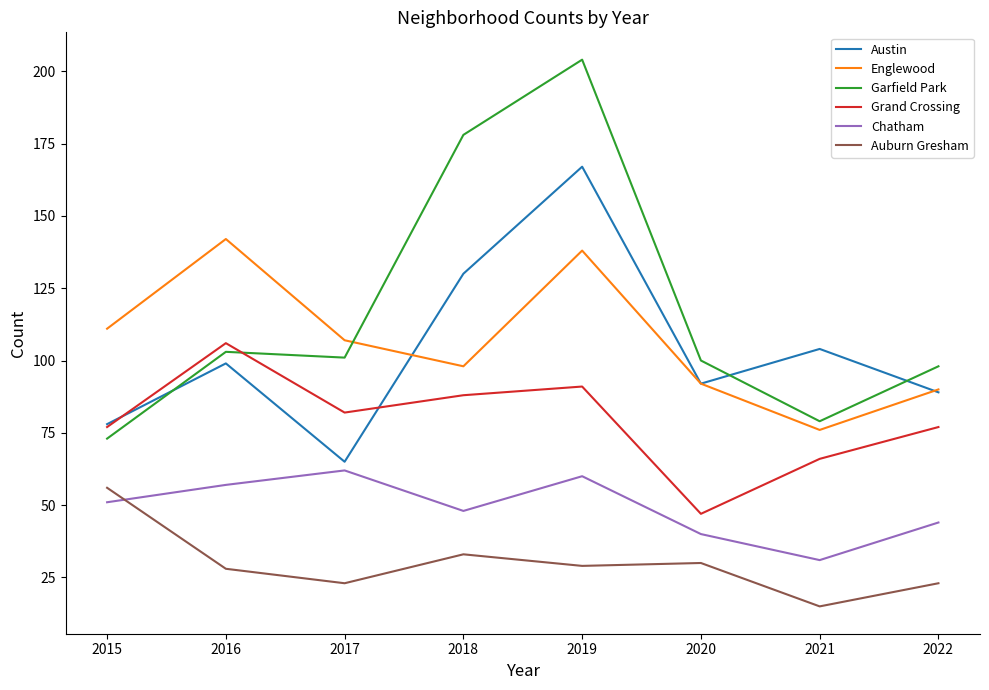

True or false: Chatham and Garfield Park intersect in this chart.

False